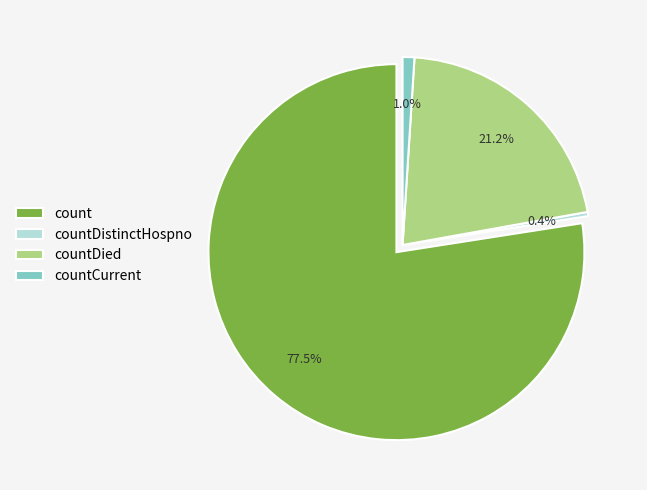

To the nearest percent, what is the difference between the countCurrent and count slice percentages?

76%